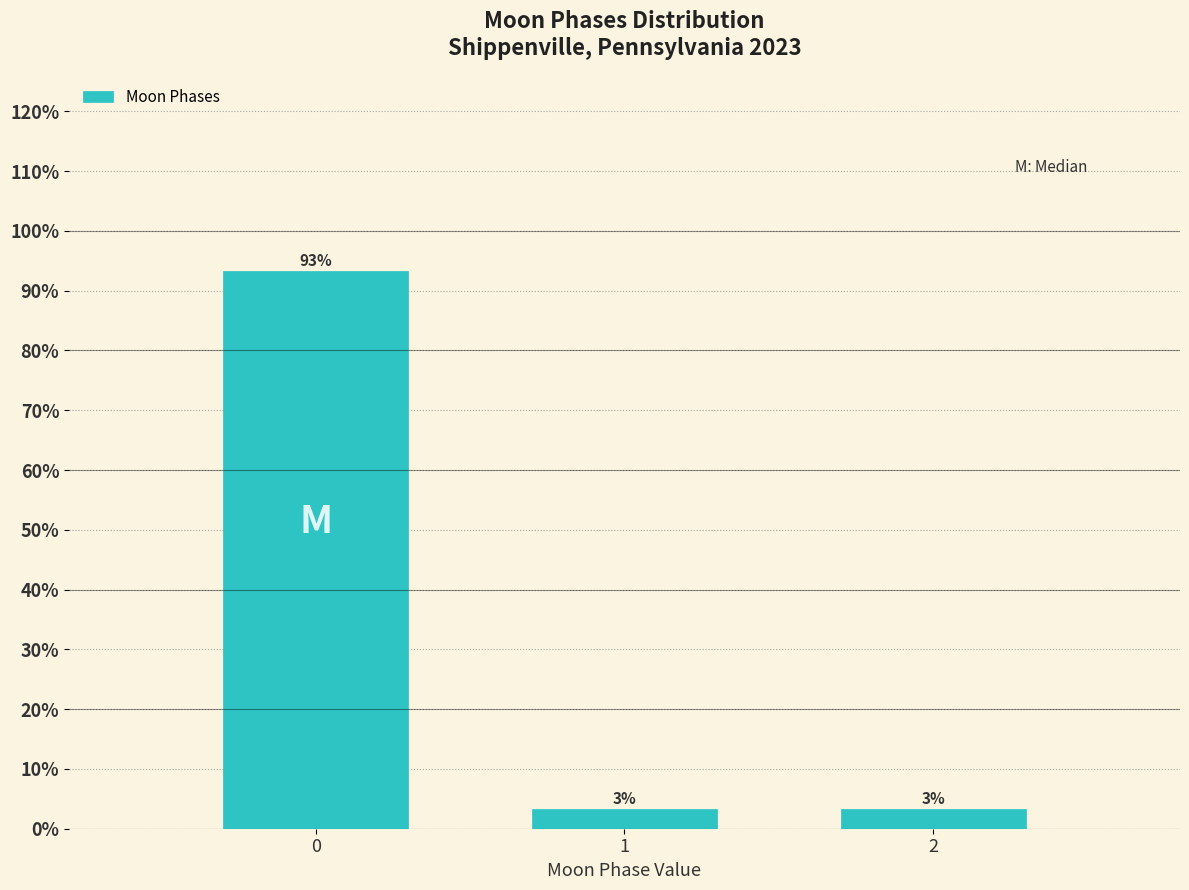

How many bars are there in total?

3